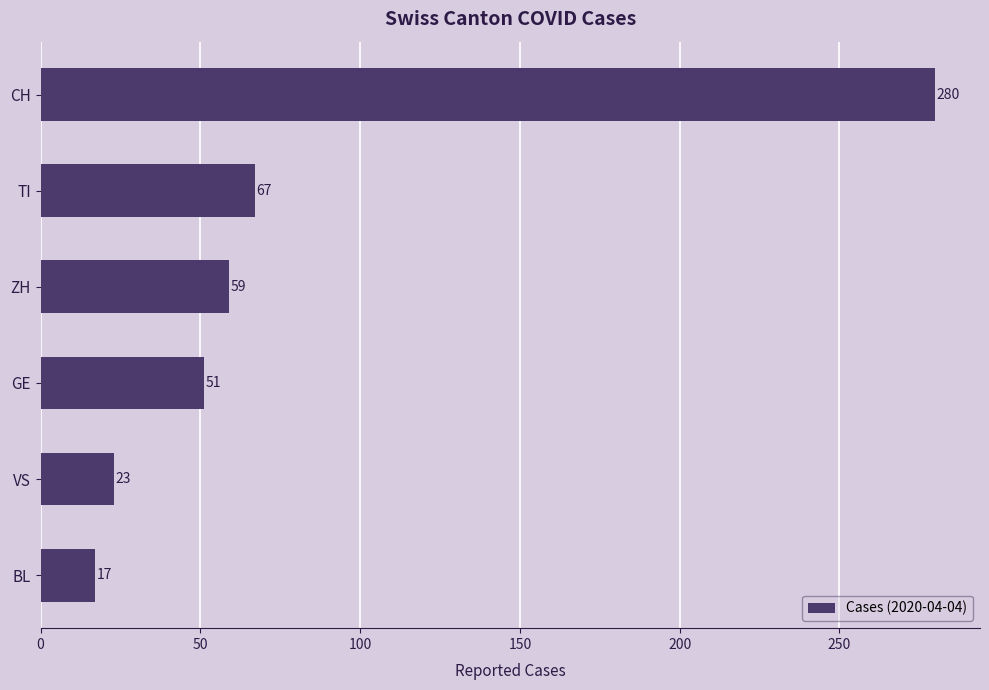

What is the change in value from VS to TI?

+44